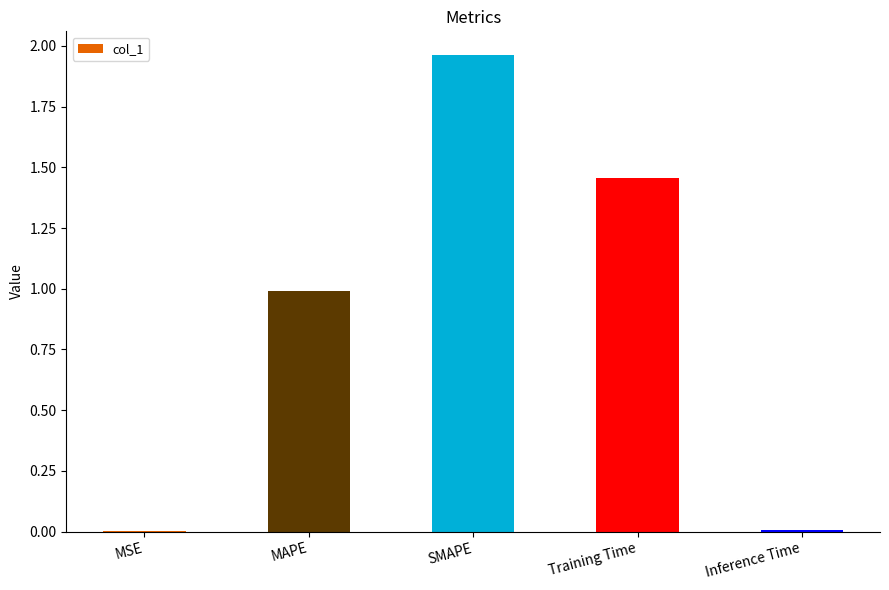

Are the bars grouped side by side (vs. stacked)?

No